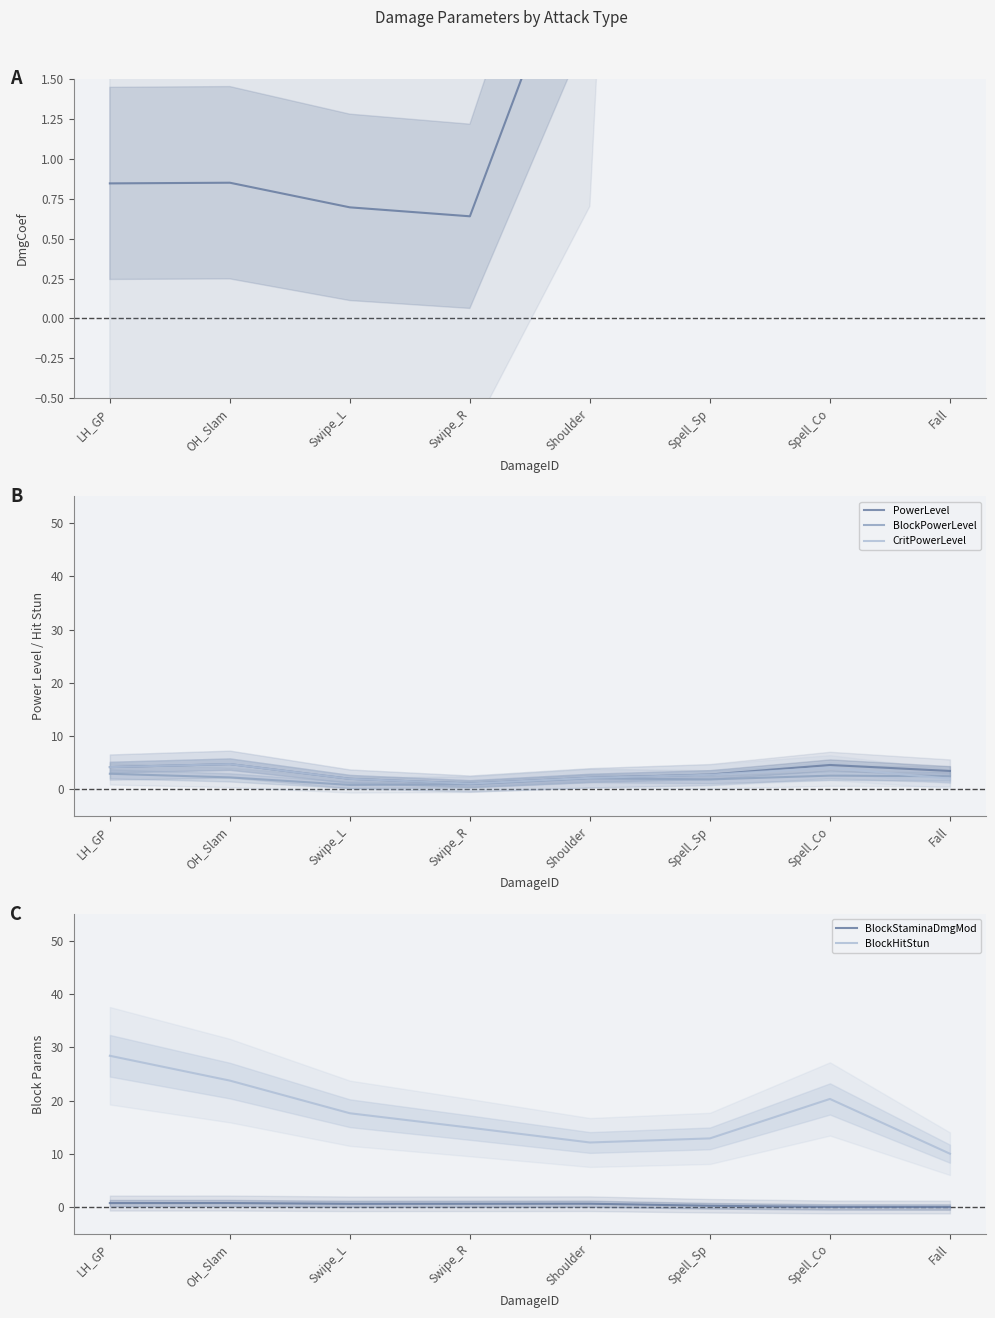

At Fall, list the series in order from largest to smallest.

DmgCoef, BlockHitStun, PowerLevel, BlockPowerLevel, CritPowerLevel, BlockStaminaDmgMod